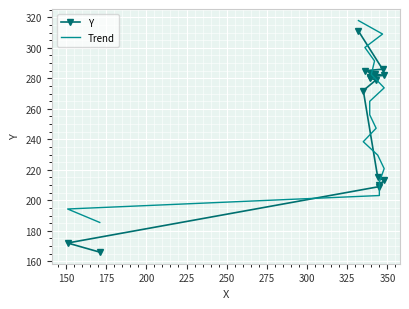

True or false: Trend and Y cross at least once.

True